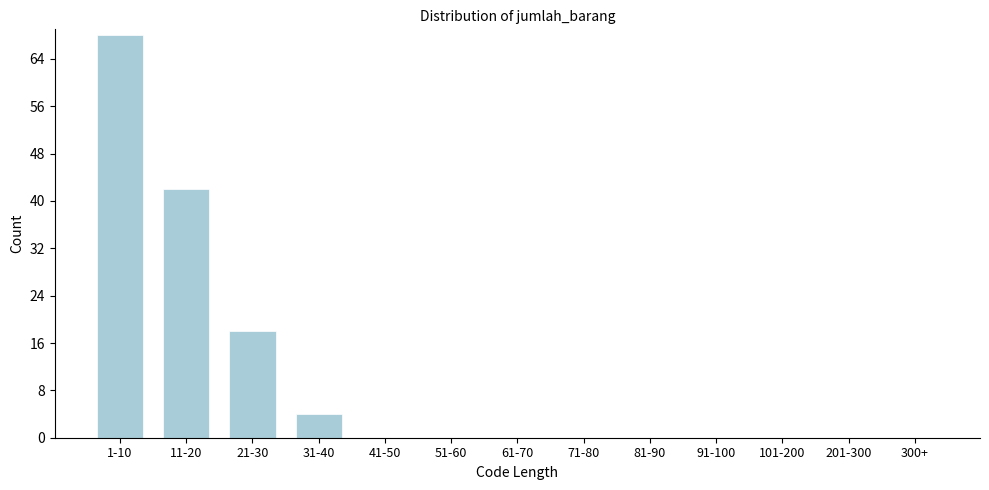

Reading left to right, what are all the values shown in this chart?

1-10=68	11-20=42	21-30=18	31-40=4	41-50=0	51-60=0	61-70=0	71-80=0	81-90=0	91-100=0	101-200=0	201-300=0	300+=0